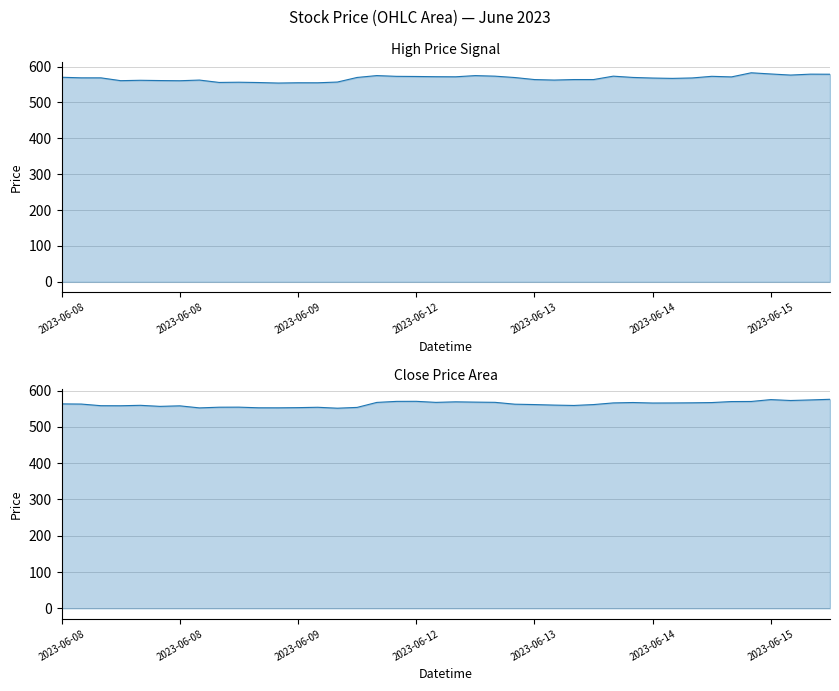

Between 37 and 2023-06-08, which is larger?

37